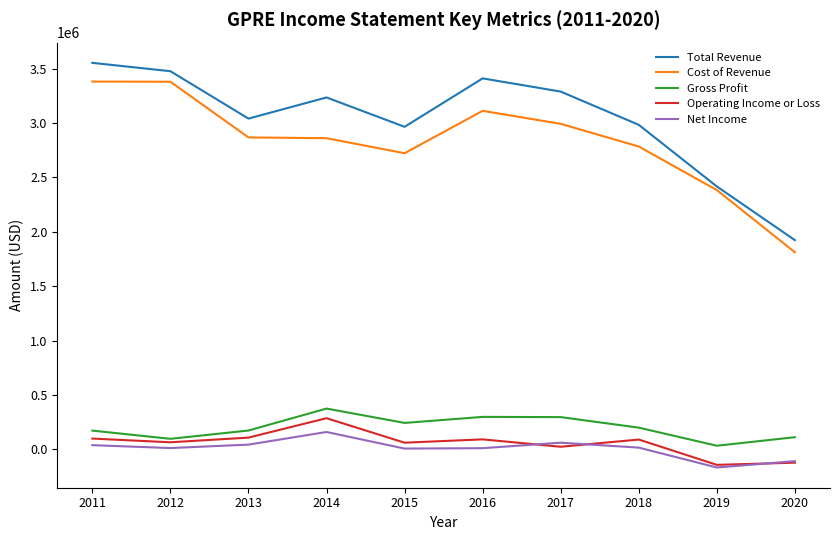

What is the total value across all series at 2020?

3616000